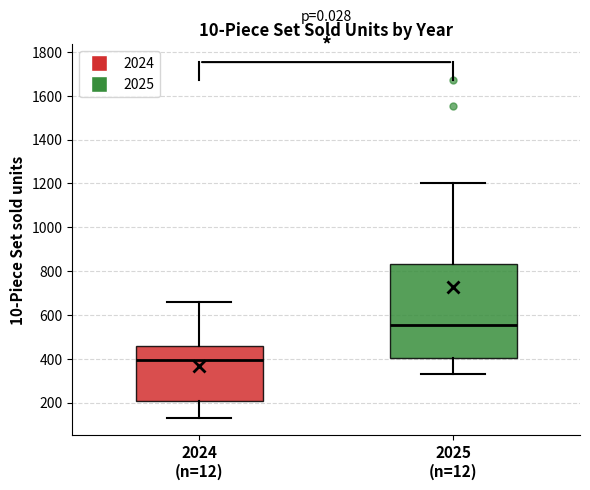

Reading left to right, read every box against the y-axis: the position of its median line, the range the box covers, and the ends of its whiskers. The values are not printed on the chart, so give them approximately, as read against the axis.

2024 (n=12): median 400, box 200 to 460, whiskers 140 to 660
2025 (n=12): median 560, box 400 to 840, whiskers 320 to 1200